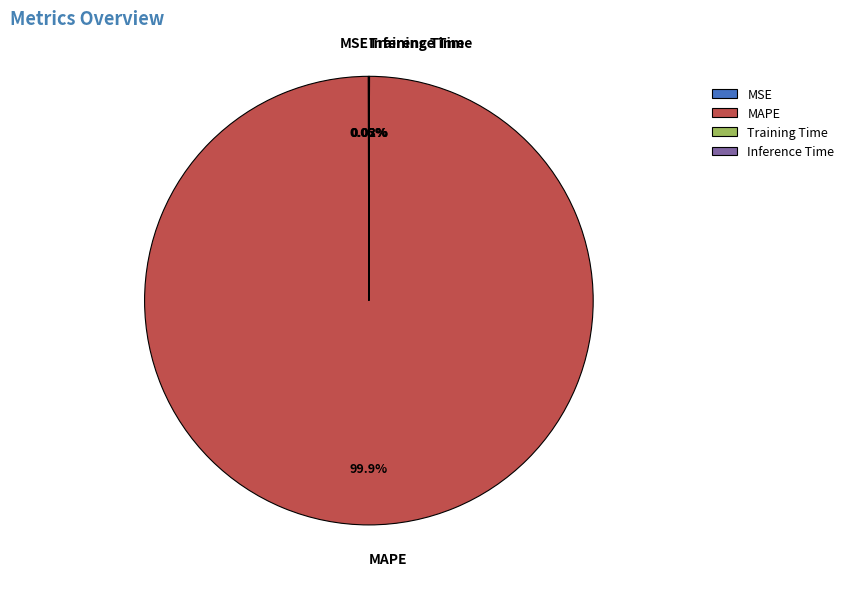

Does any single category account for the majority?

Yes